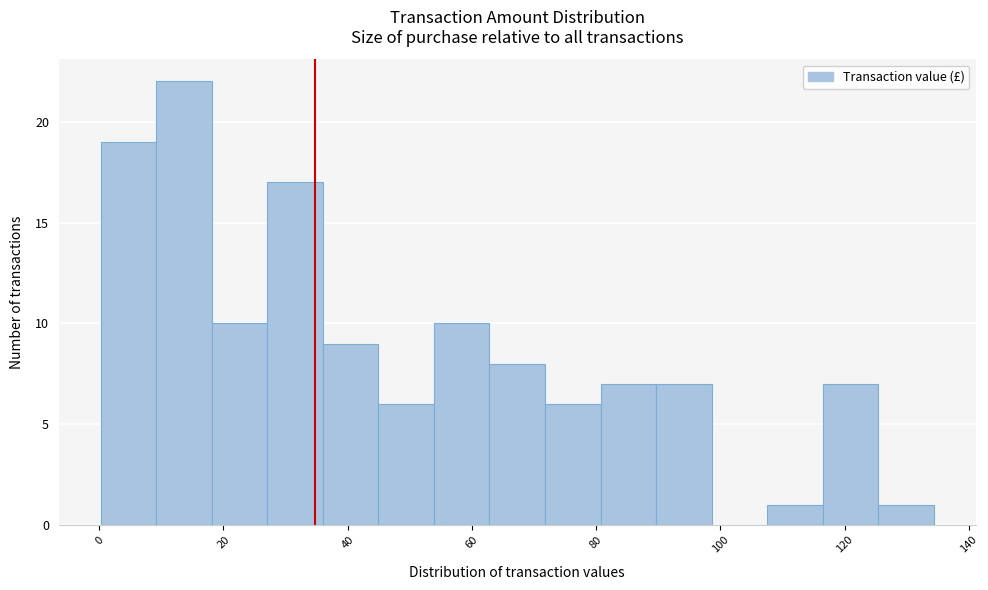

Reading left to right, list every bar in this chart as the range it spans on the x-axis followed by its height. Neither the bar edges nor the heights are printed on the chart, so give them approximately, as read against the axes.

0 to 10: 19
10 to 18: 22
18 to 28: 10
28 to 36: 17
36 to 44: 9
44 to 54: 6
54 to 62: 10
62 to 72: 8
72 to 80: 6
80 to 90: 7
90 to 98: 7
98 to 108: 0
108 to 116: 1
116 to 126: 7
126 to 134: 1